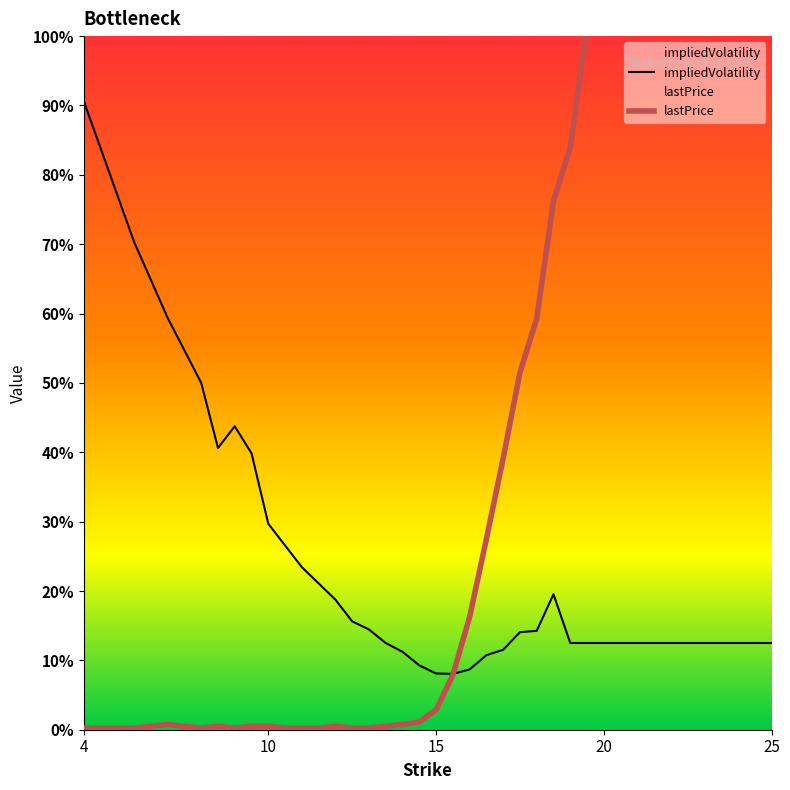

Does the chart have visible grid lines?

No